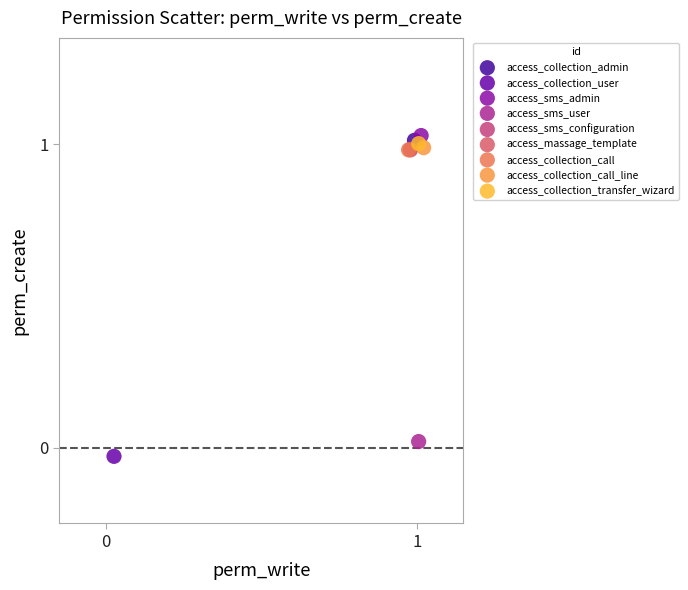

What are all the series names shown in the legend?

access_collection_admin, access_collection_user, access_sms_admin, access_sms_user, access_sms_configuration, access_massage_template, access_collection_call, access_collection_call_line, access_collection_transfer_wizard